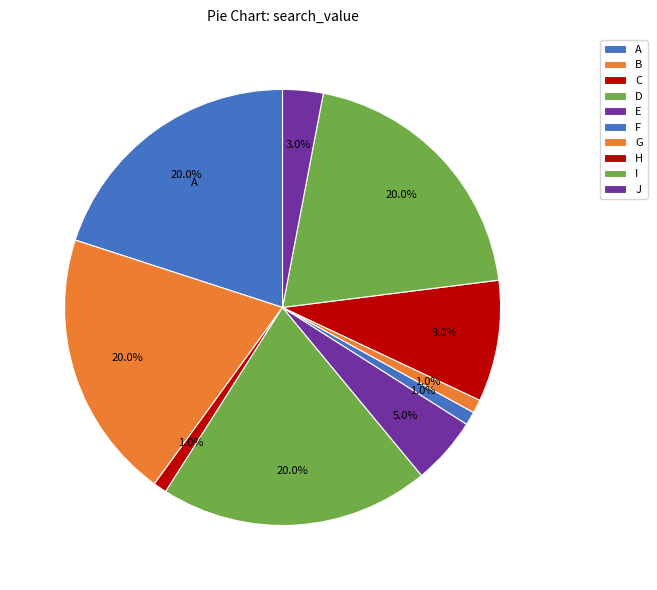

To the nearest percent, what percentage of the pie is F?

1%